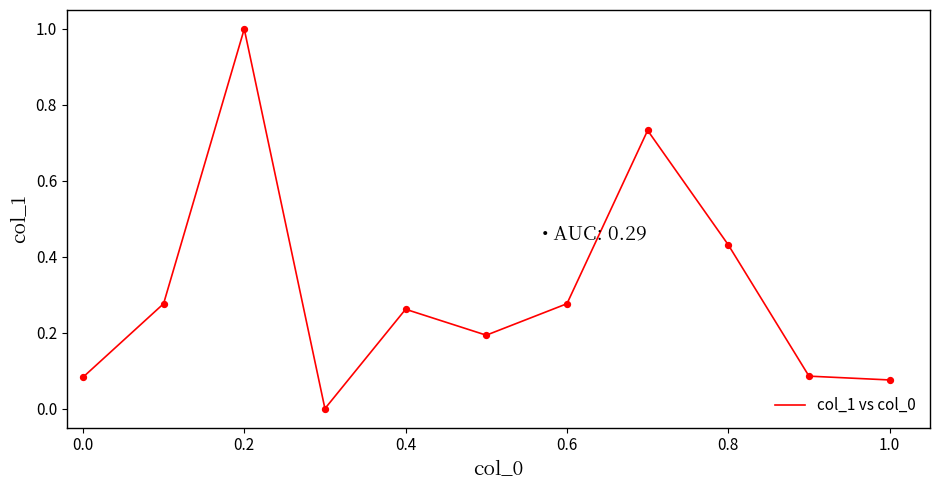

What is the maximum value shown in the chart?

1.0